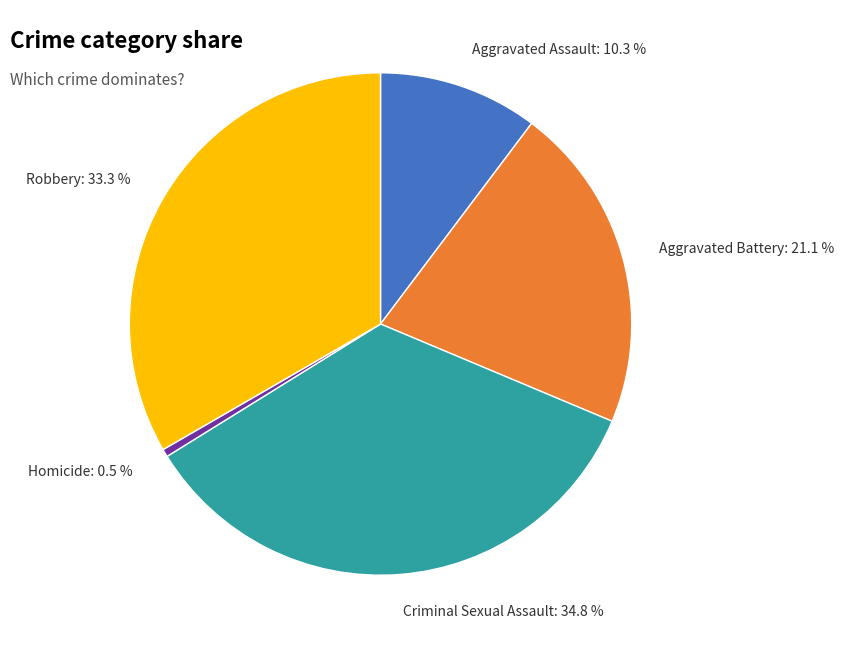

The Aggravated Battery slice represents 21% of the pie. True or false?

True